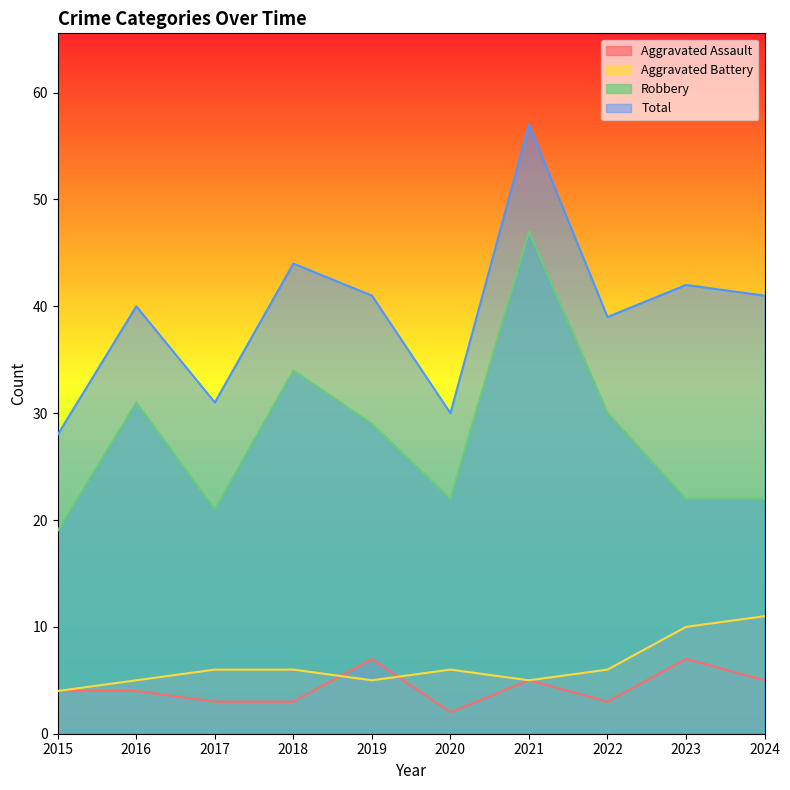

Where is the first local minimum for Total?

2017